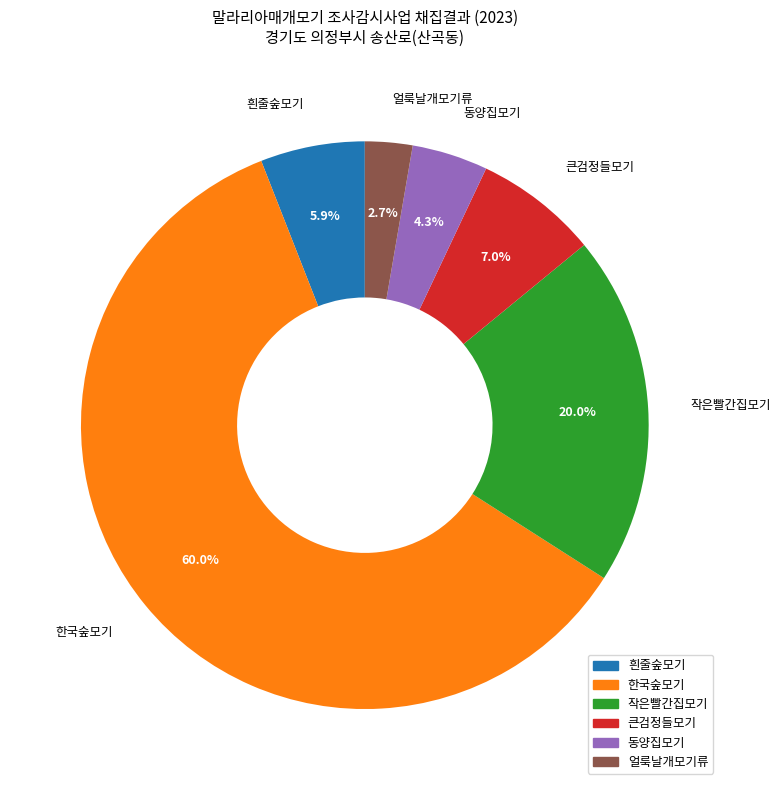

How much of the chart is everything except 동양집모기?

95.7%